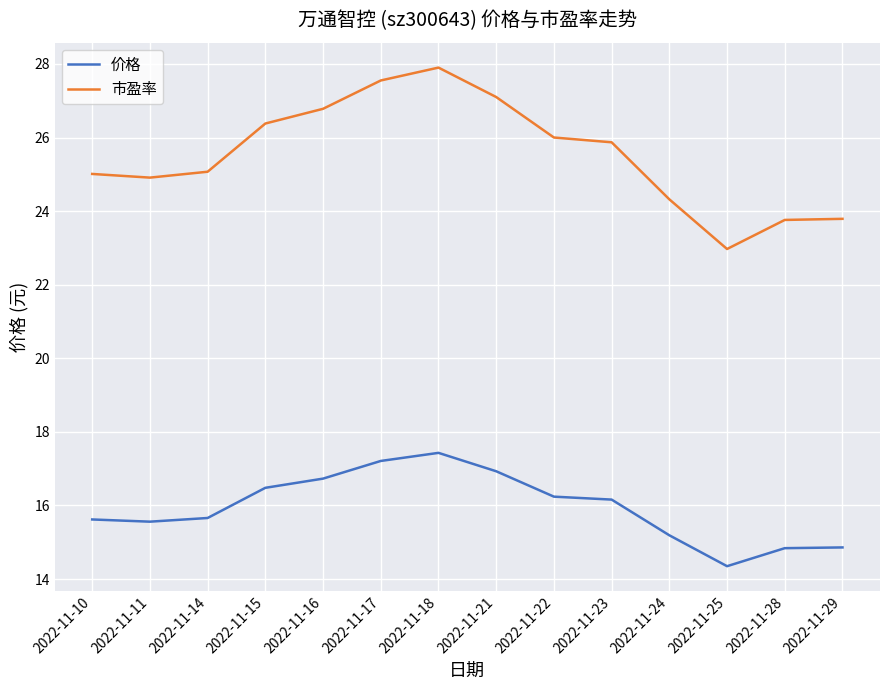

True or false: 价格 and 市盈率 intersect in this chart.

False